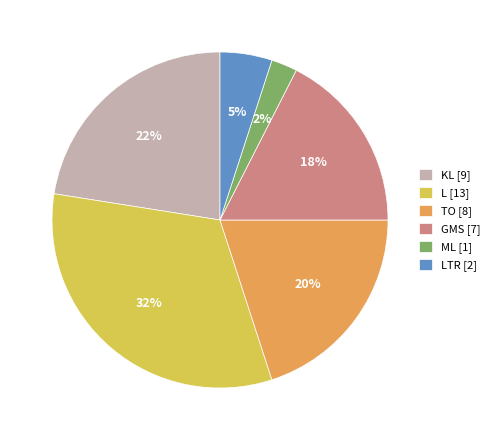

Approximately how many times larger is the value at KL [9] compared to GMS [7]?

1.3